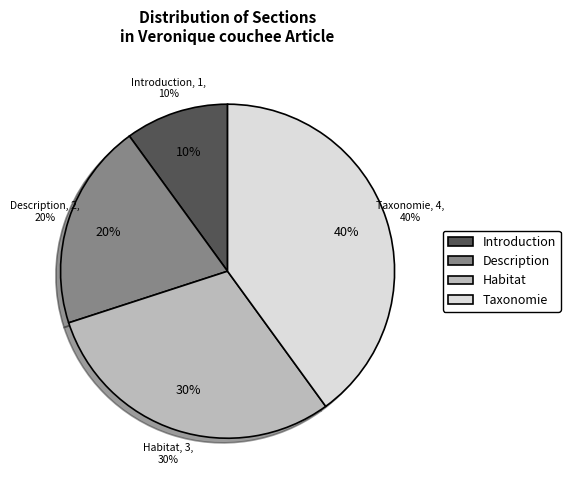

What is the change in value from  to Taxonomie?

+3